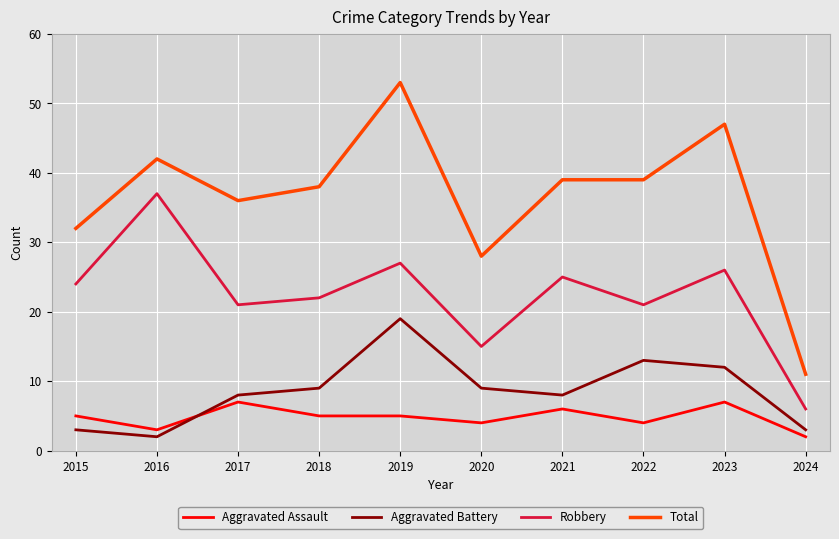

Rank the series by their maximum value, from lowest to highest.

Aggravated Assault, Aggravated Battery, Robbery, Total